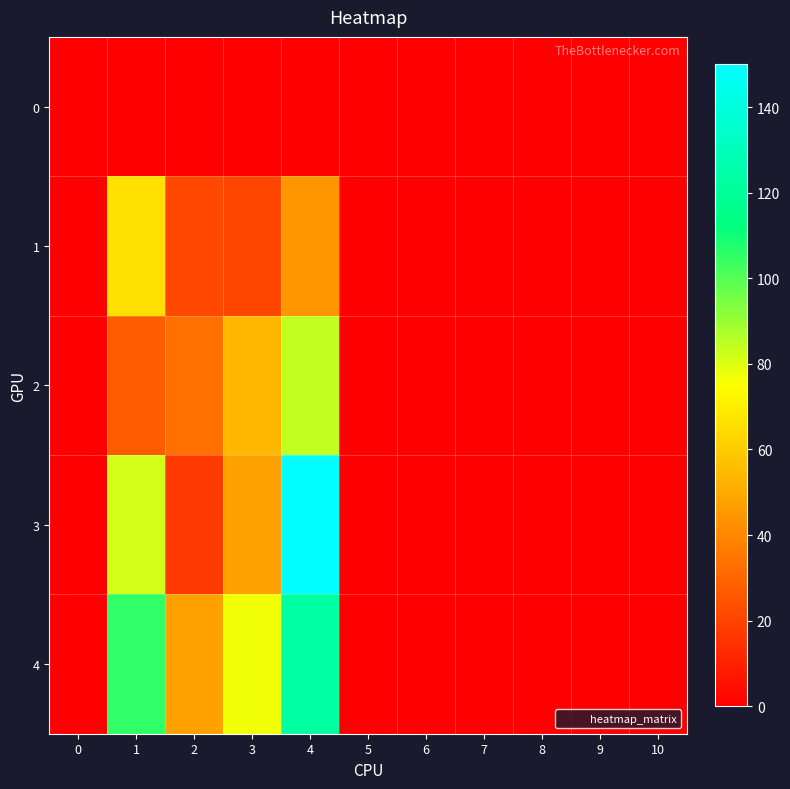

Count the number of data series in this chart.

5